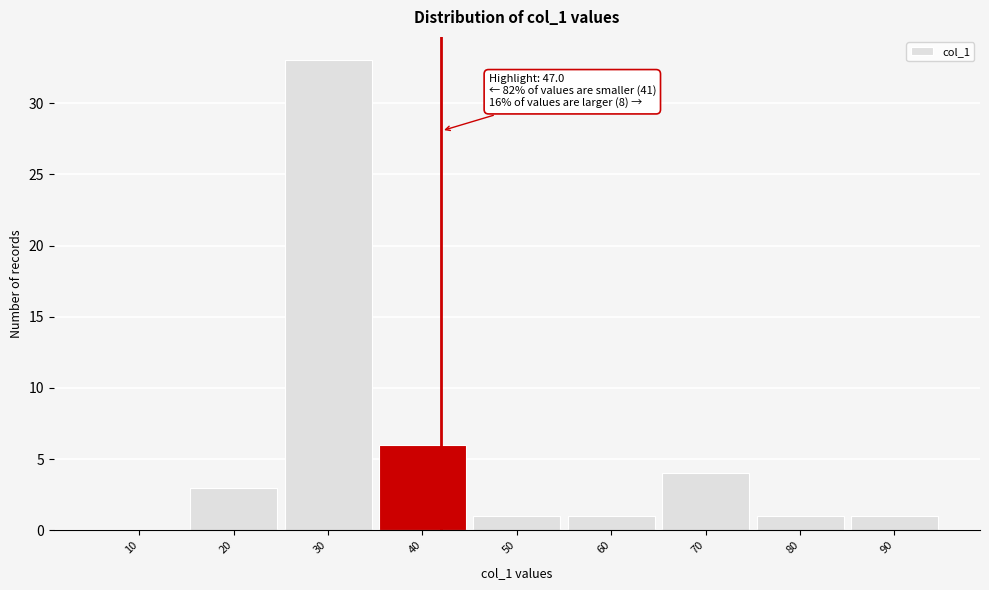

Reading left to right, transcribe all the data shown in this chart.

10=0	20=3	30=33	40=6	50=1	60=1	70=4	80=1	90=1